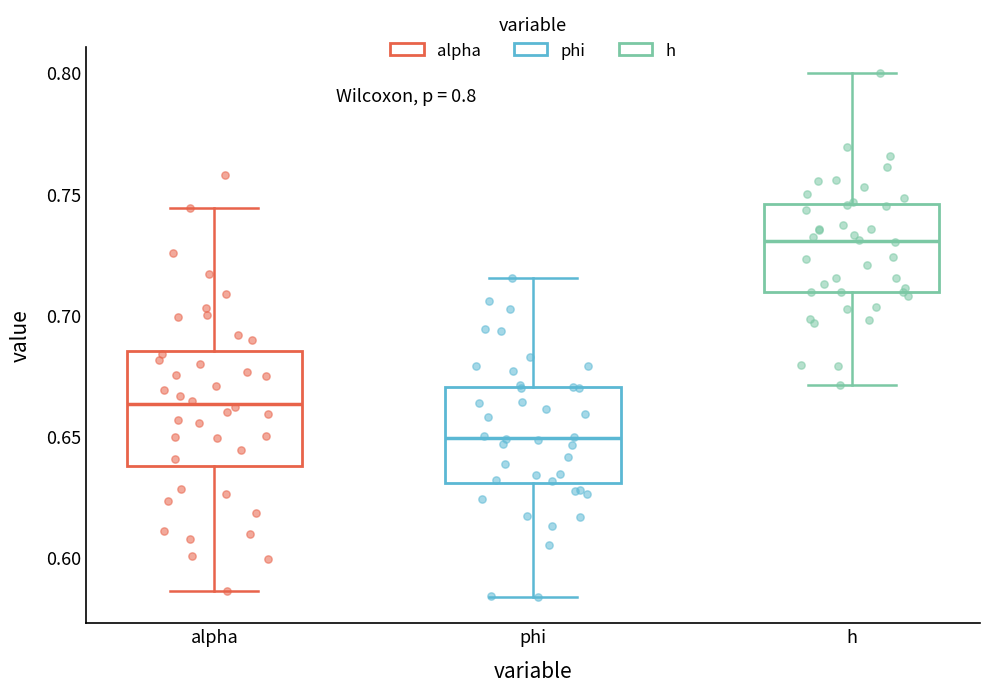

Which box is the tallest, from its lower edge to its upper edge?

alpha